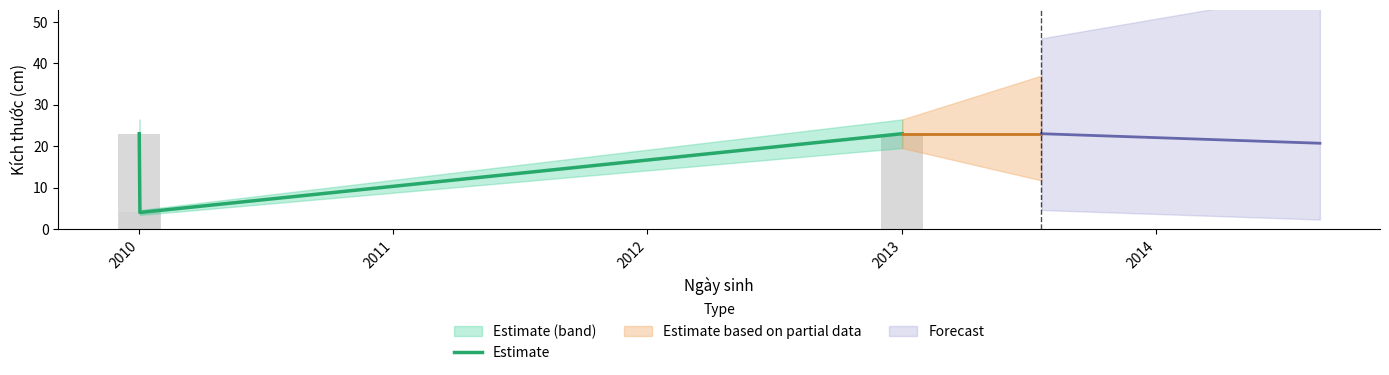

True or false: Estimate has a value of 16 at 2013.

False